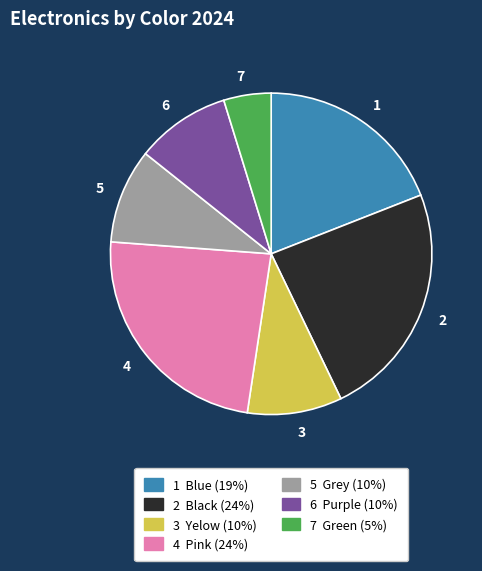

Which category has the smallest portion of the pie?

7